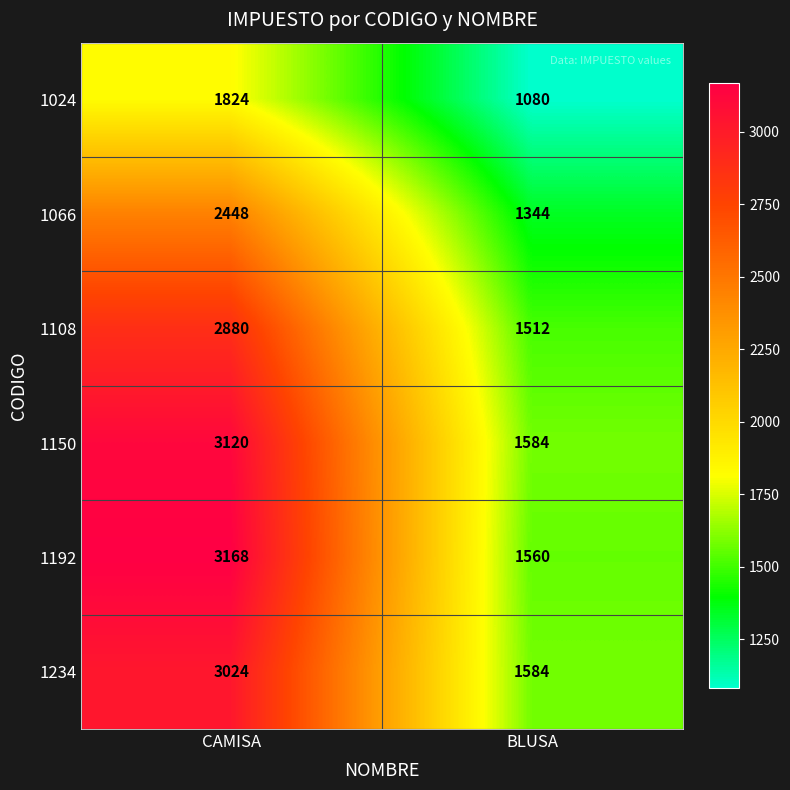

True or false: 1024 has a value of 1080 at BLUSA.

True